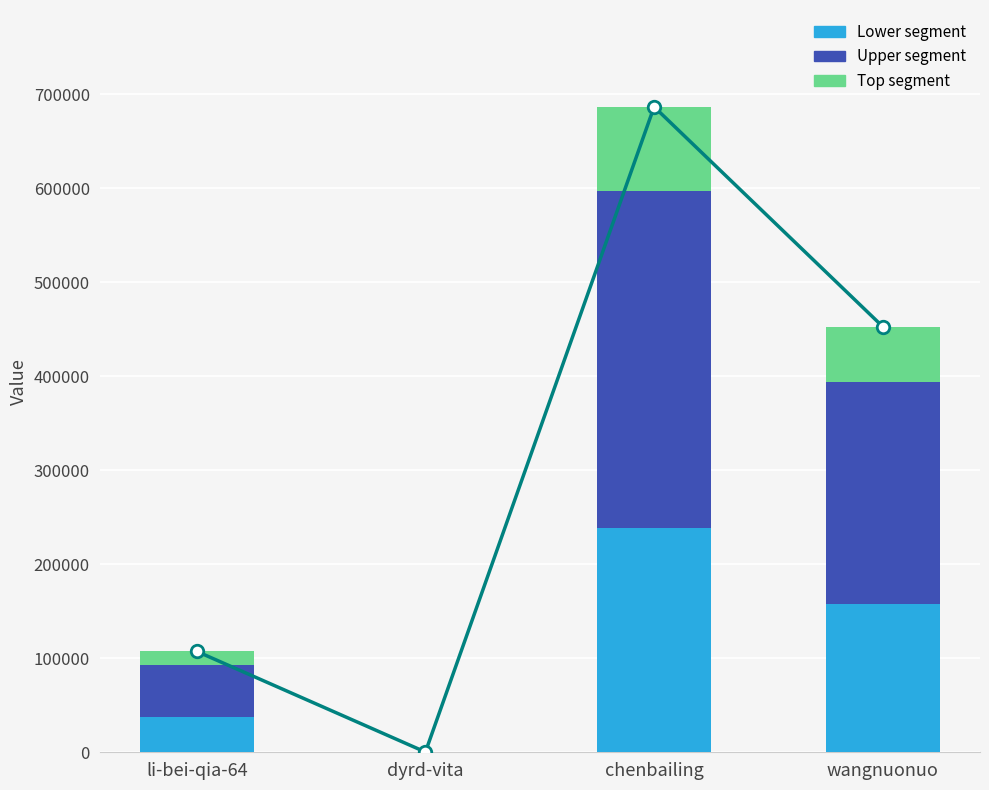

The value of Top segment at wangnuonuo is 13509.6. True or false?

False